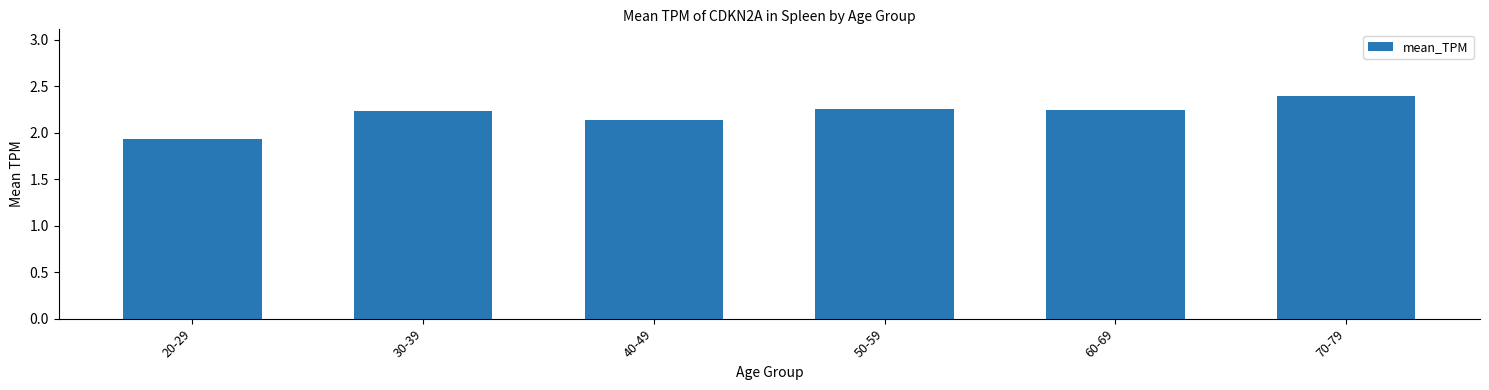

The value at 70-79 is 4.1. True or false?

False